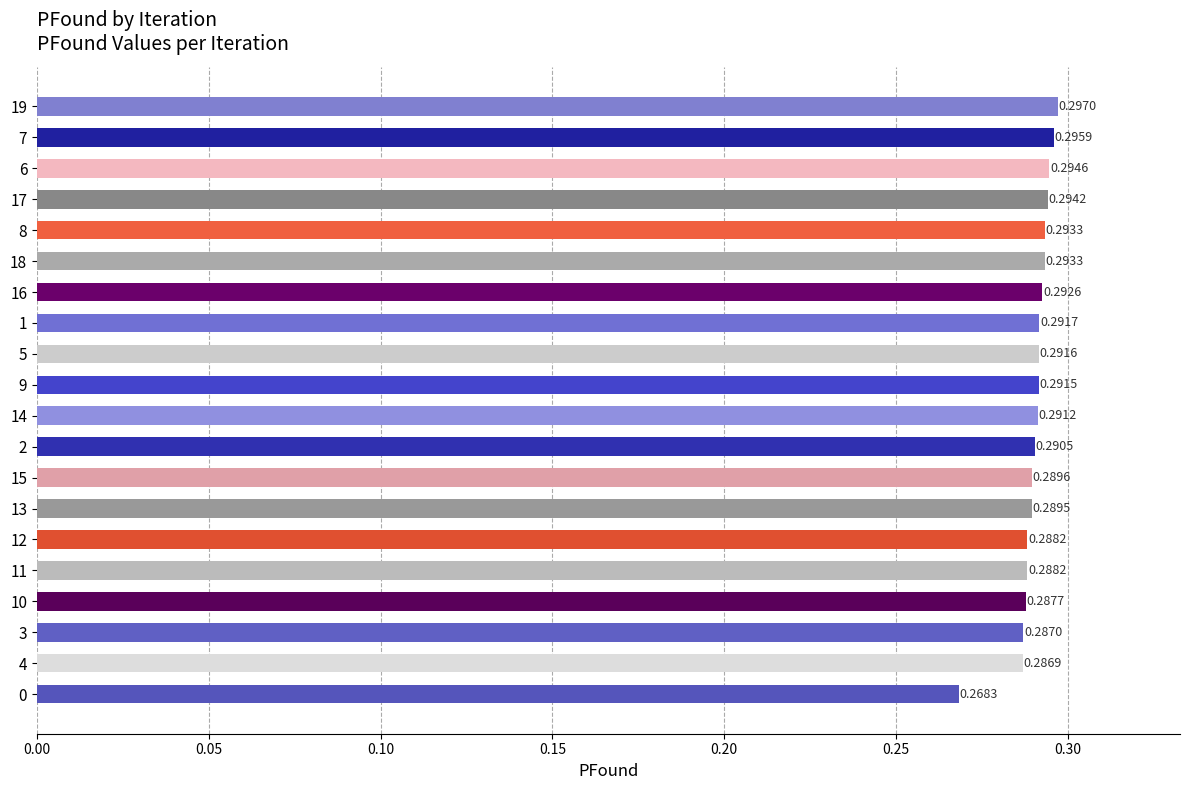

Which has a higher value, 7 or 14?

7